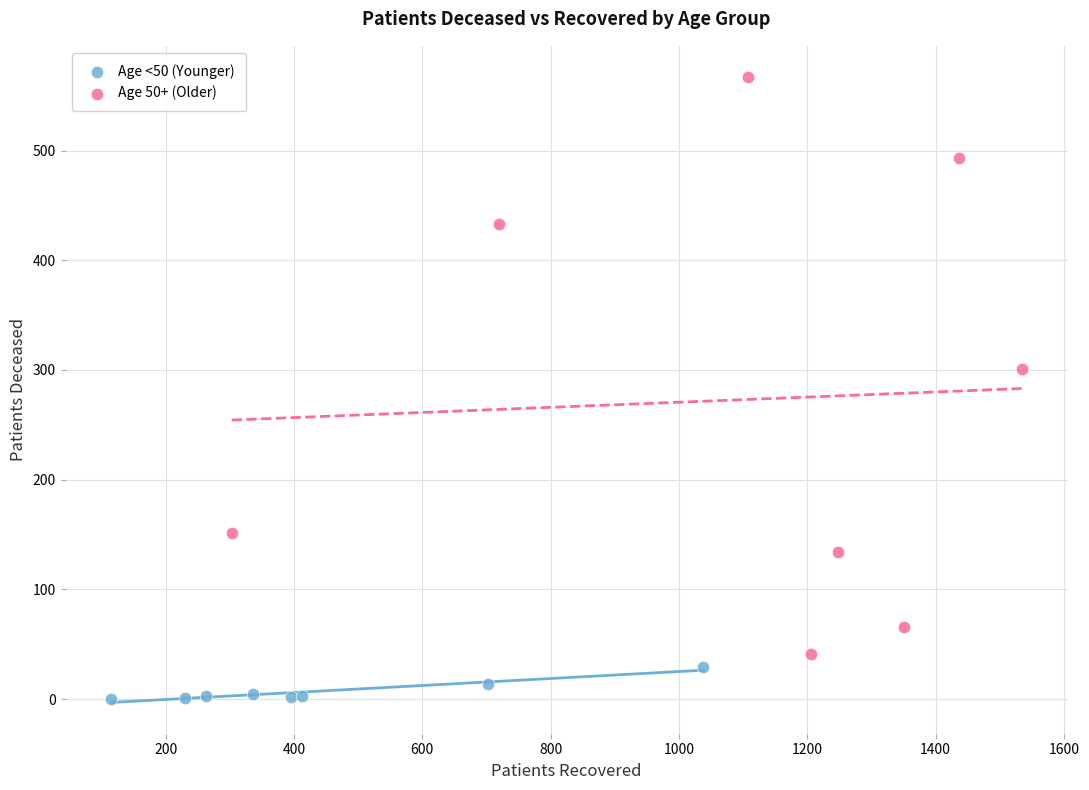

What are all the series names shown in the legend?

Age <50 (Younger), Age 50+ (Older)